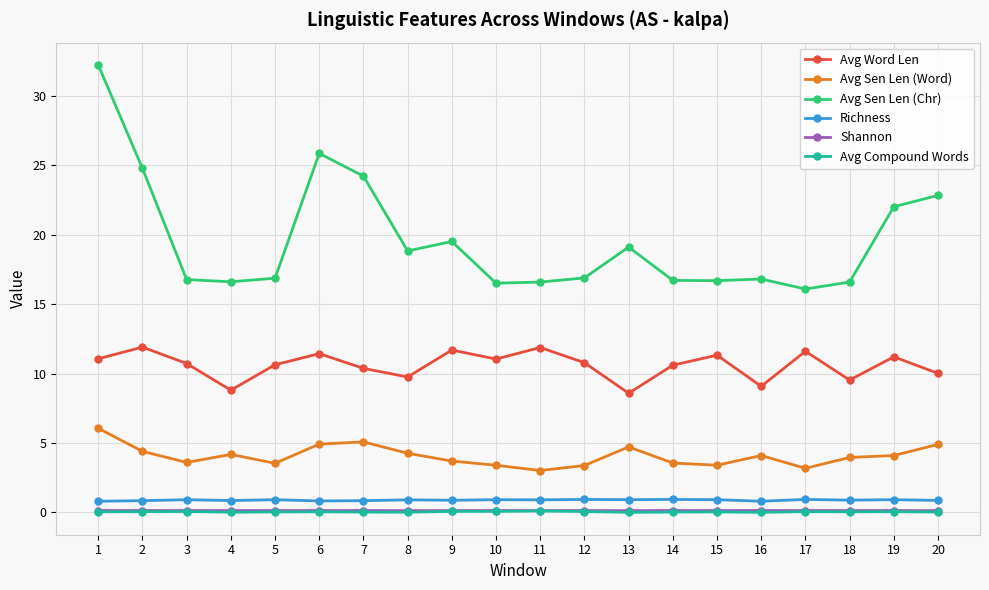

Does the chart have visible grid lines?

Yes